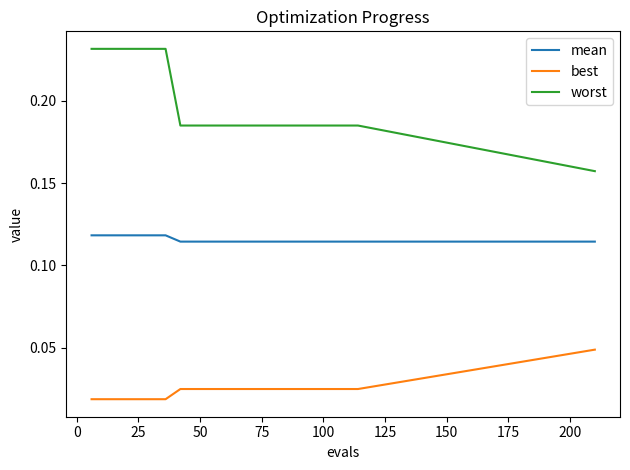

Count the number of categories in the chart.

20